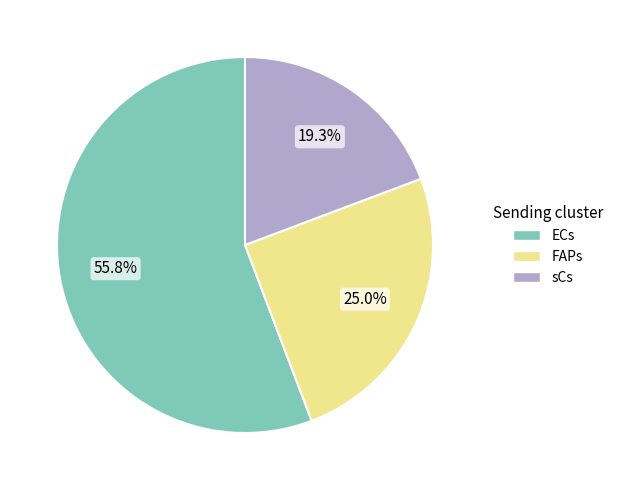

The FAPs slice represents 11% of the pie. True or false?

False